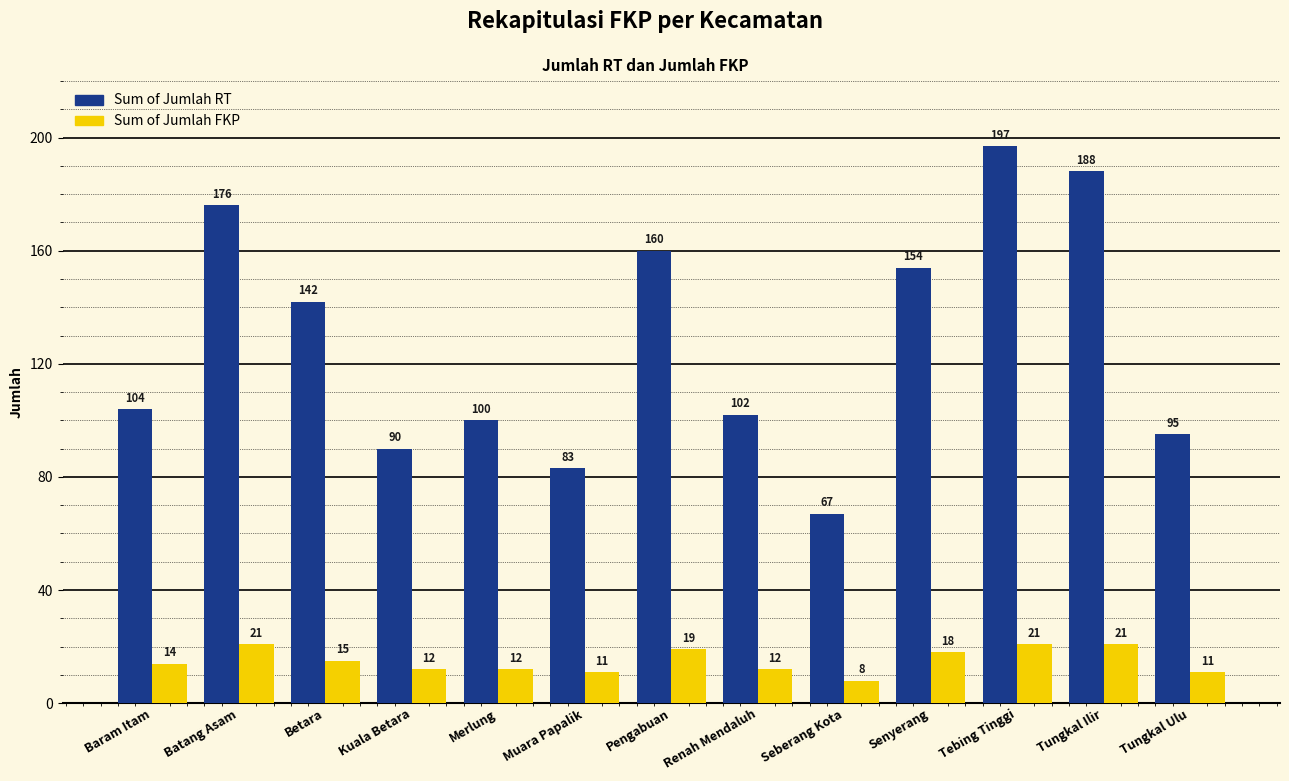

Reading left to right, transcribe all the data shown in this chart.

Sum of Jumlah RT: 104	176	142	90	100	83	160	102	67	154	197	188	95
Sum of Jumlah FKP: 14	21	15	12	12	11	19	12	8	18	21	21	11